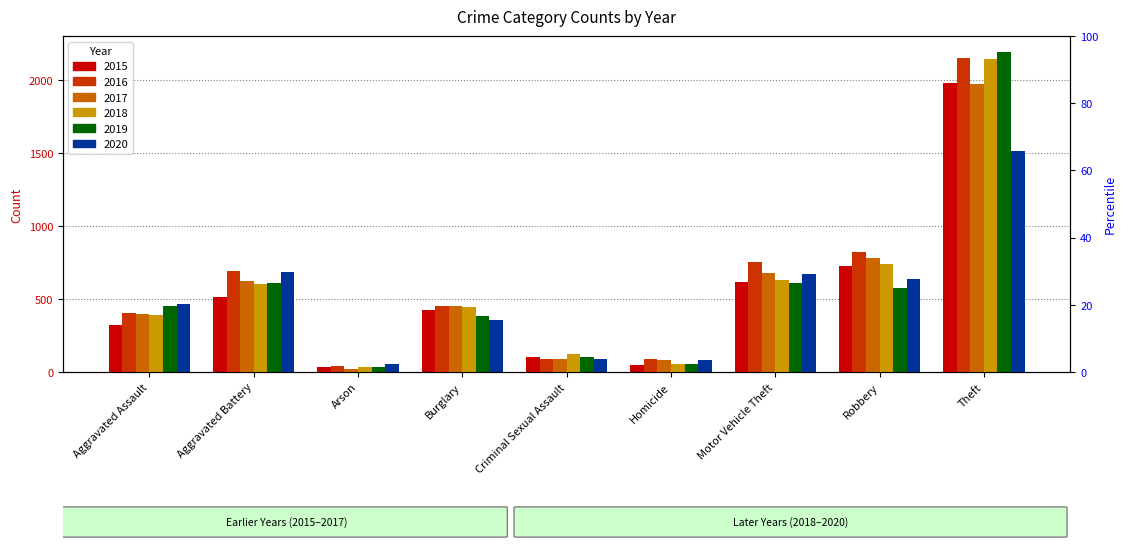

How many groups of bars are there?

9